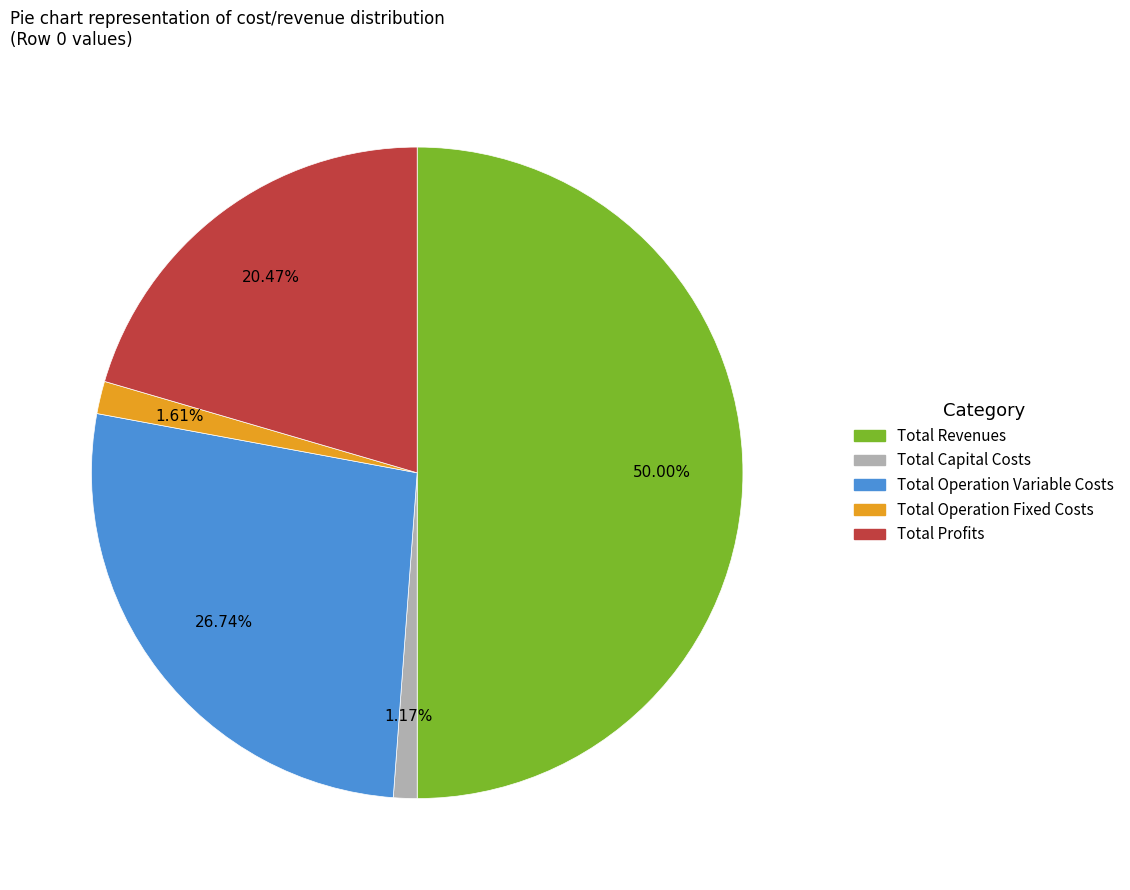

To the nearest percent, what is the combined percentage of Total Operation Variable Costs and Total Profits?

47%